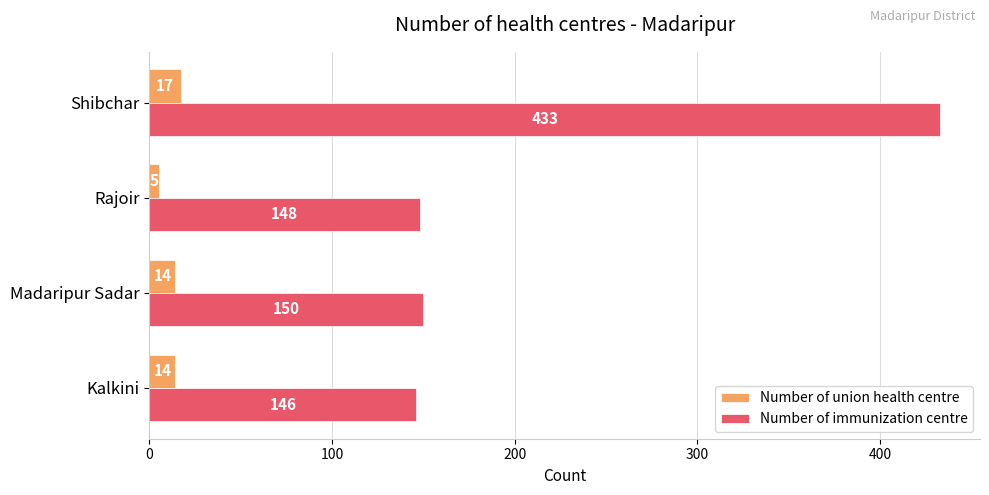

The Number of immunization centre series shows 146 at Kalkini. True or false?

True